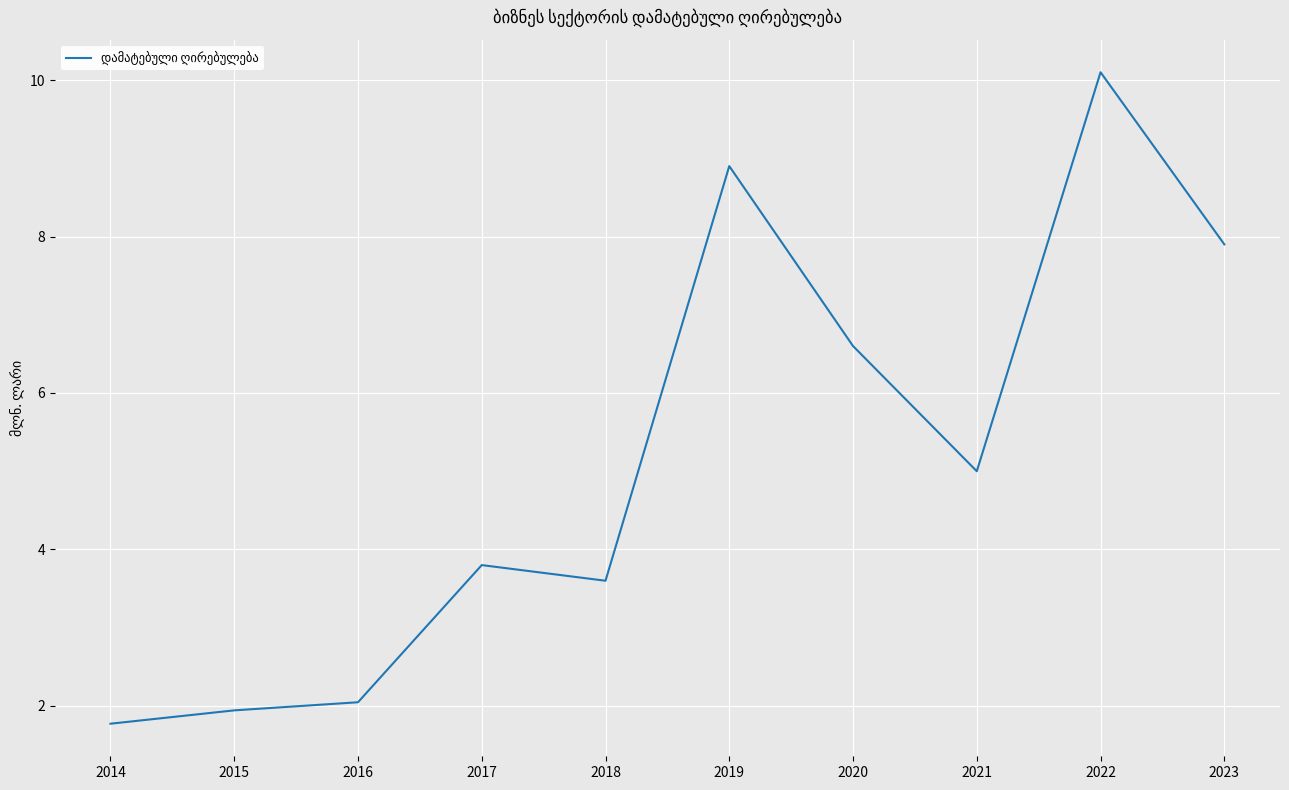

How many lines are shown in the chart?

1